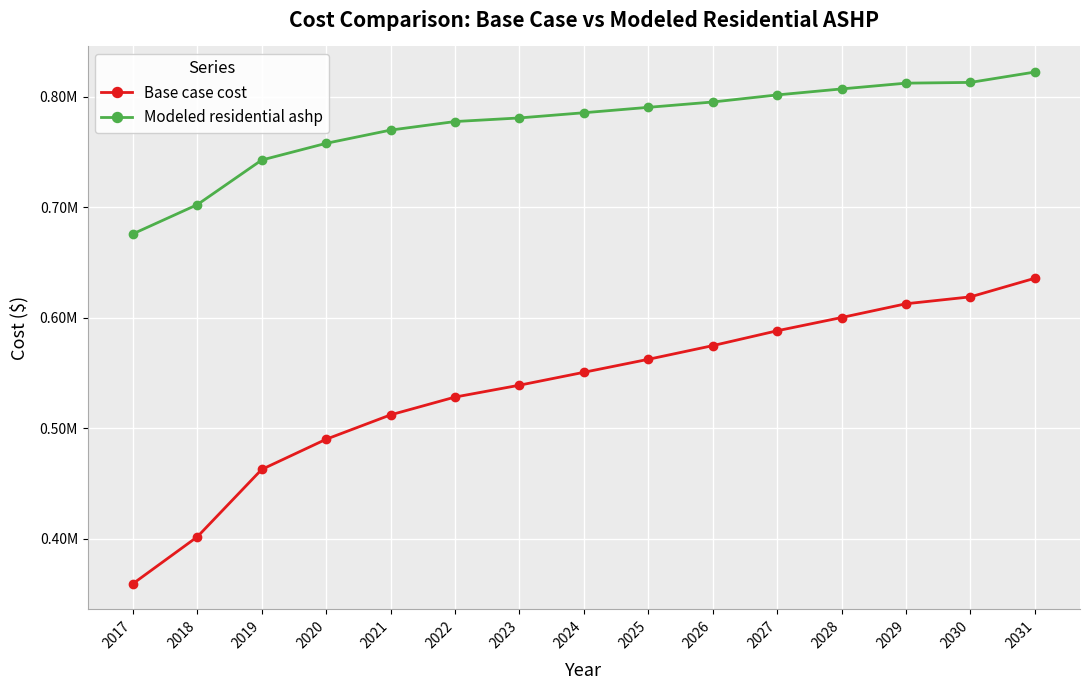

What are all the series names shown in the legend?

Base case cost, Modeled residential ashp